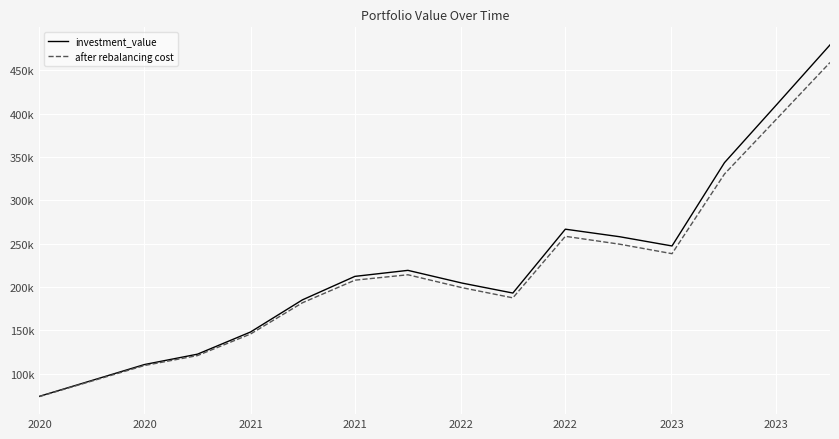

What is the maximum value for investment_value?

479065.0